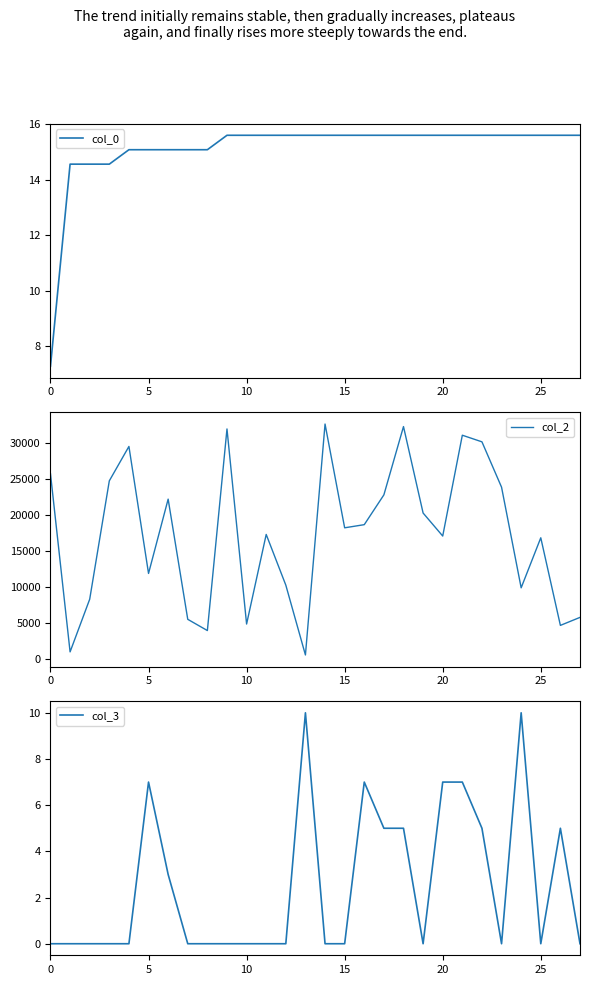

What is the spread (max minus min) of values at 26?

4682.0